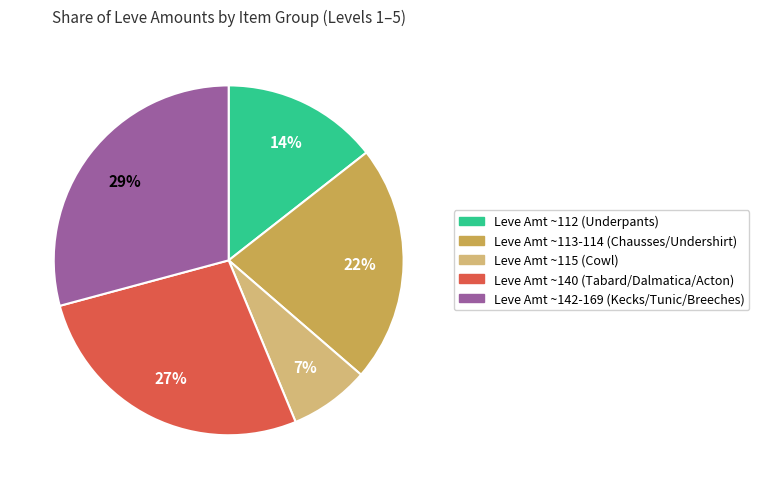

To the nearest percent, what is the difference between the largest and smallest slice percentages?

22%